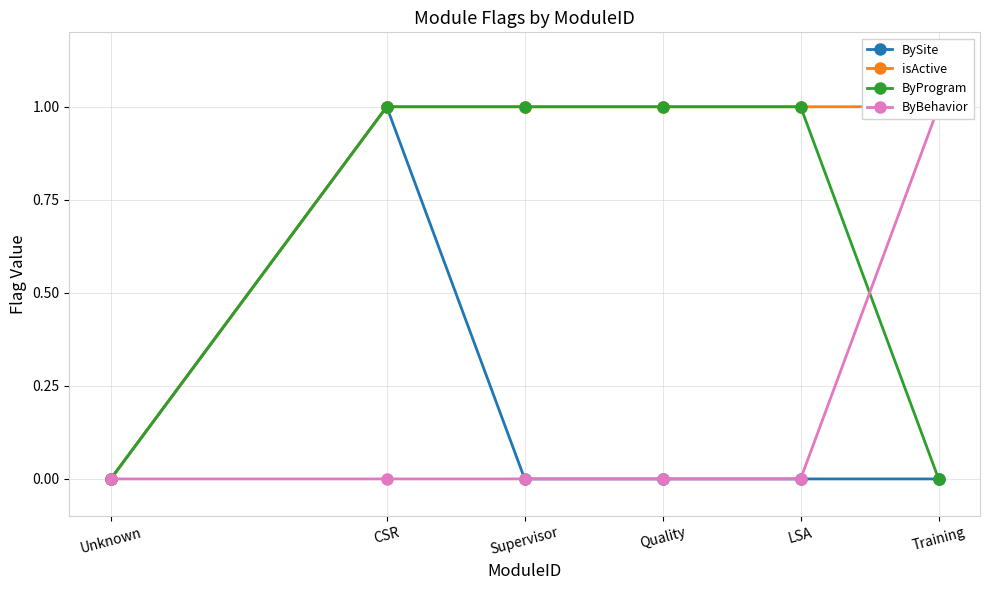

What is the label of the 2nd point from the left?

CSR